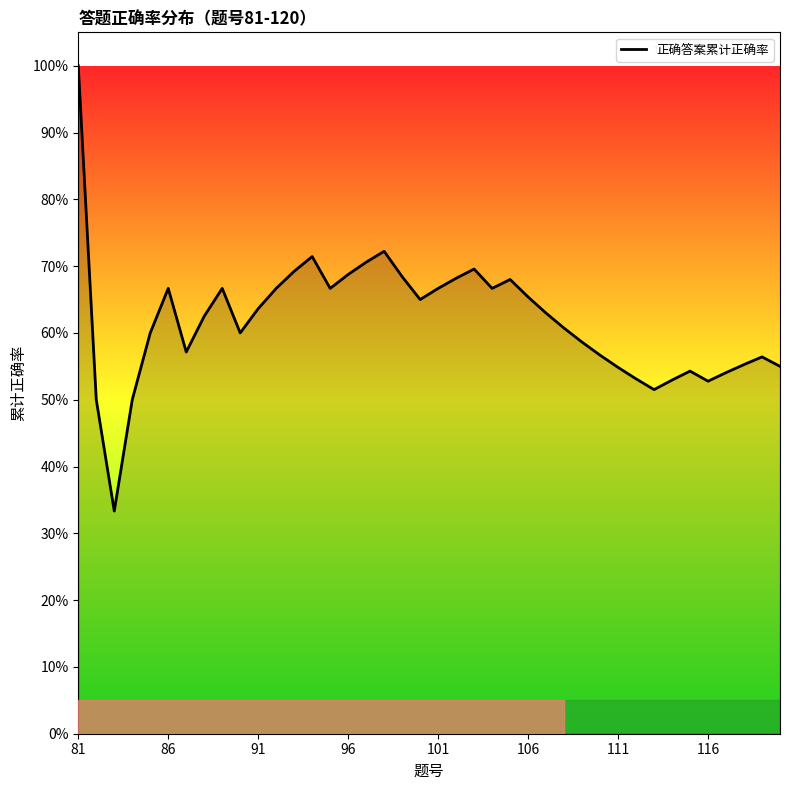

What is the difference between the maximum and minimum values?

0.7